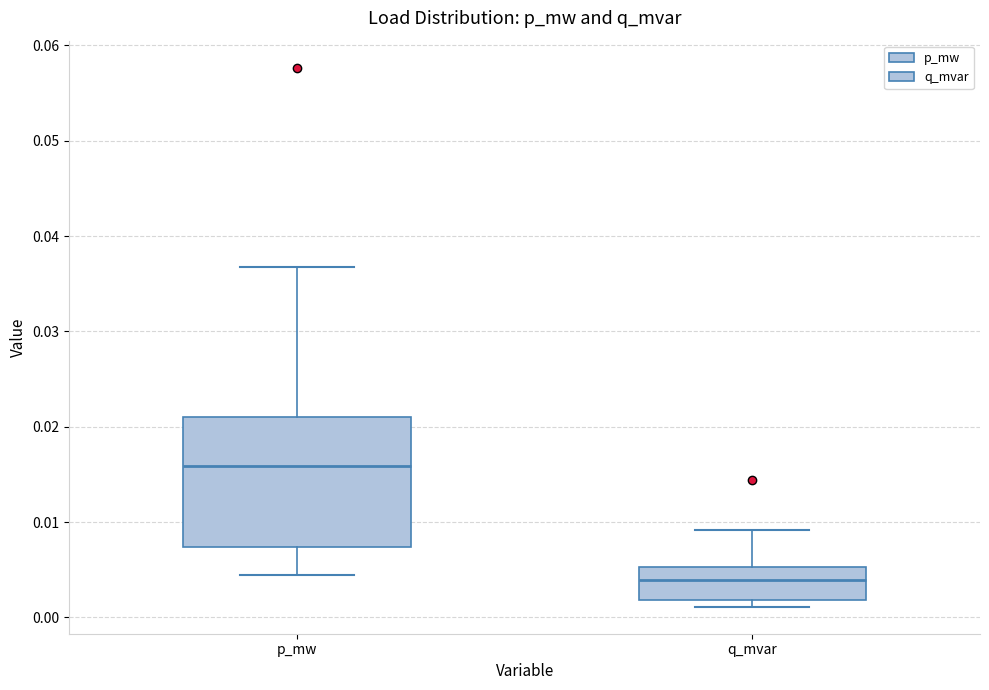

Comparing the boxes themselves (not the whiskers), which one is the tallest?

p_mw